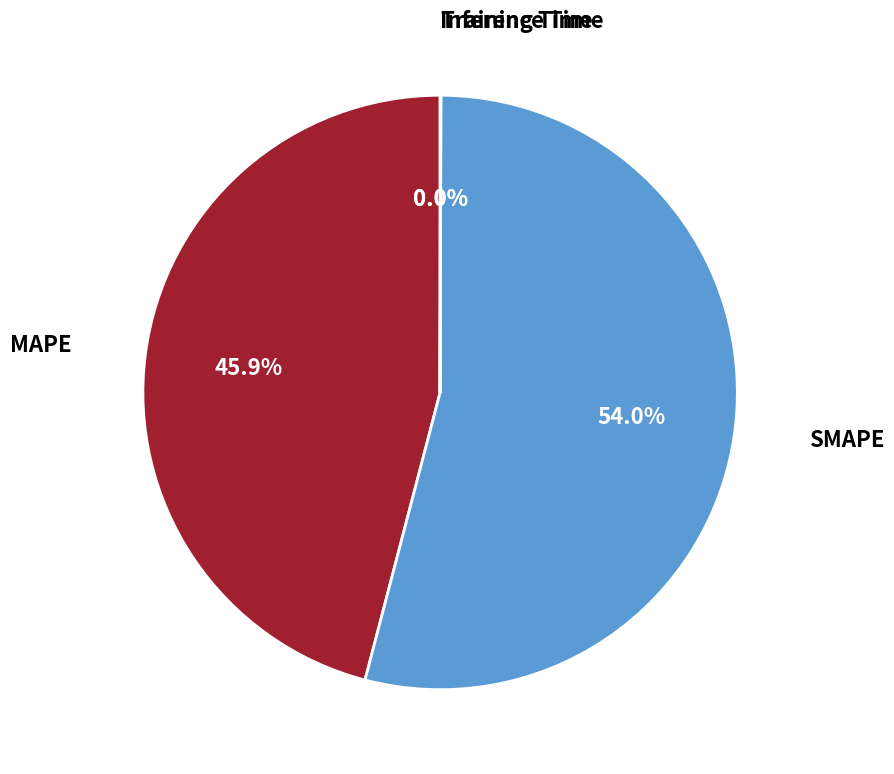

What is the largest slice in the pie chart?

SMAPE